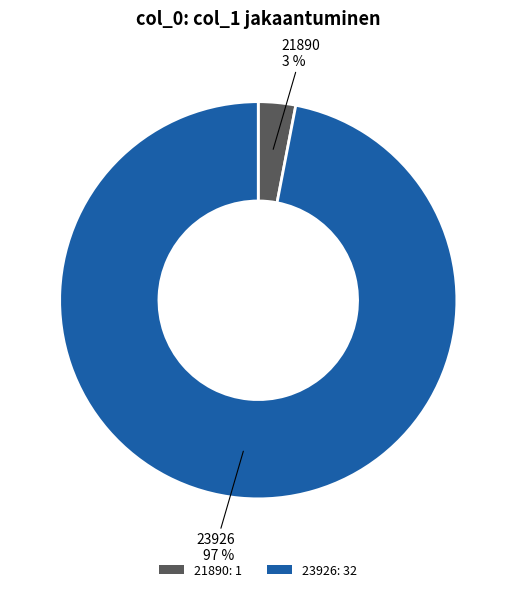

To the nearest percent, what is the difference between the largest and smallest slice percentages?

94%